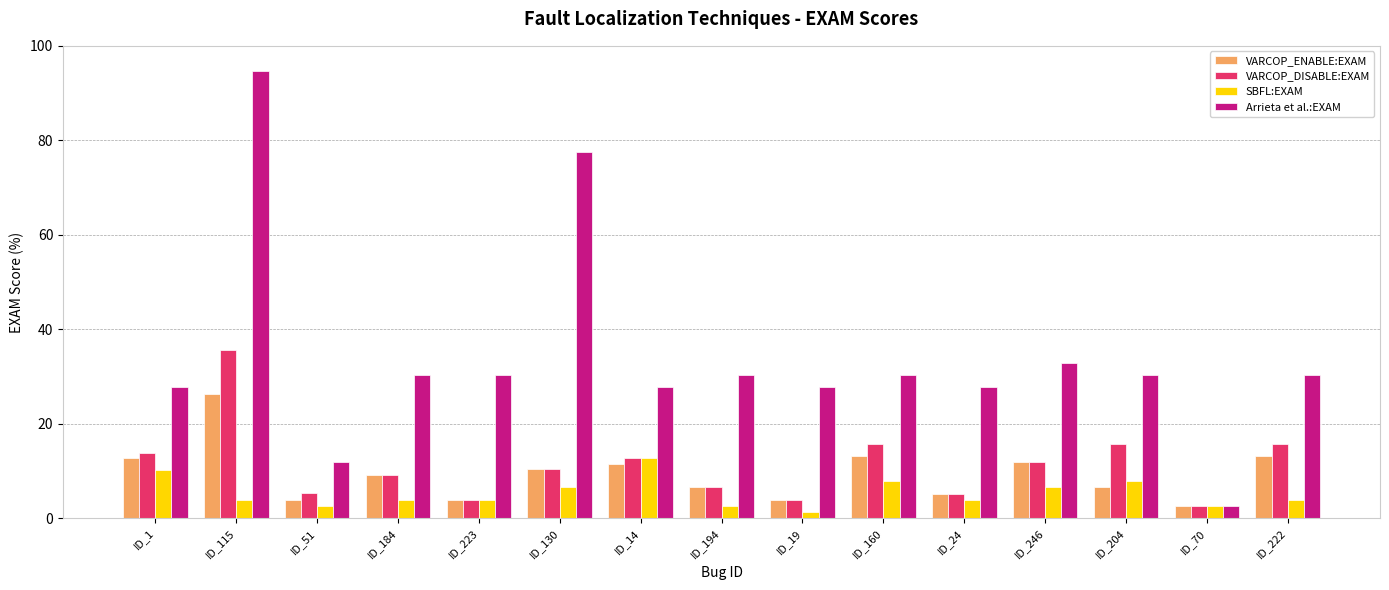

At which label does Arrieta et al.:EXAM reach its minimum?

ID_70